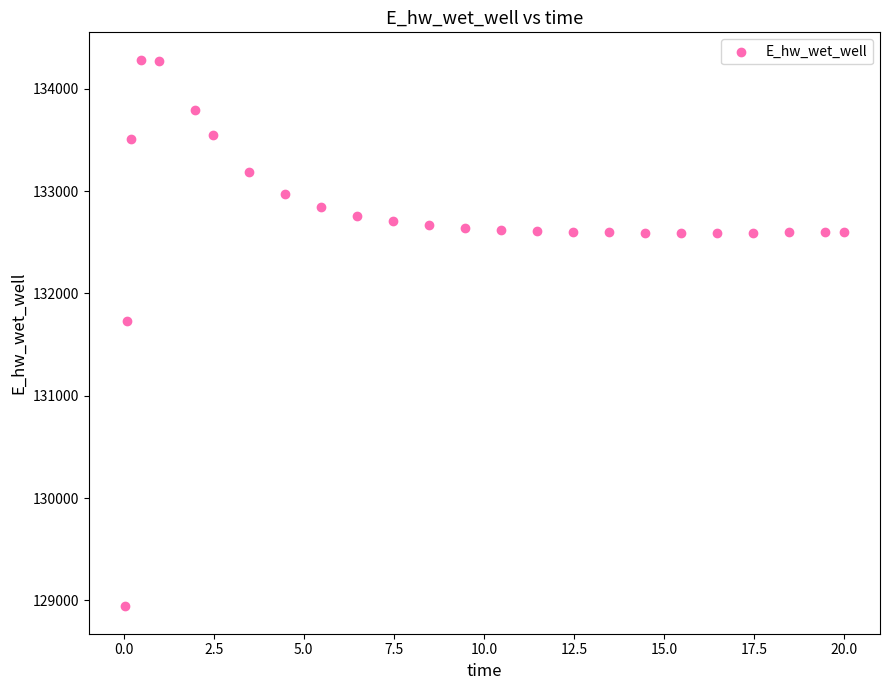

What Y value in the scatter plot is closest to 131612?

131728.2